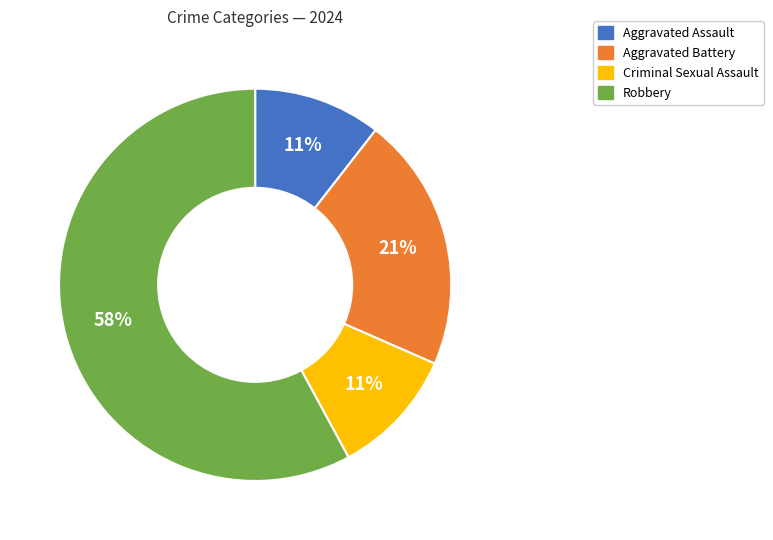

Count the number of slices in the pie.

4